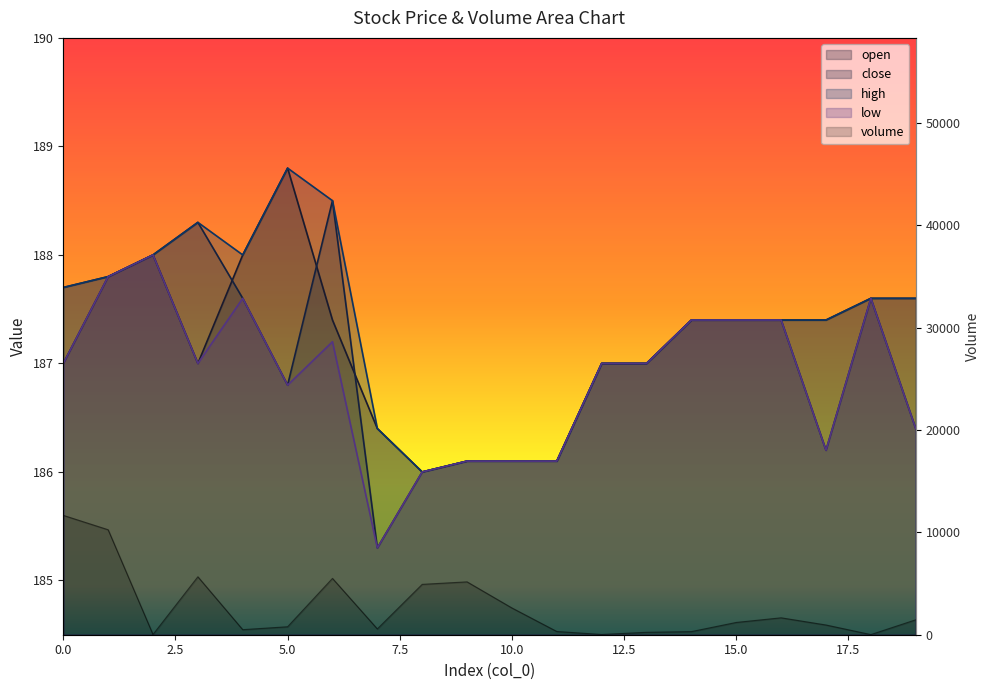

True or false: volume has a value of 303.0 at 14.

True